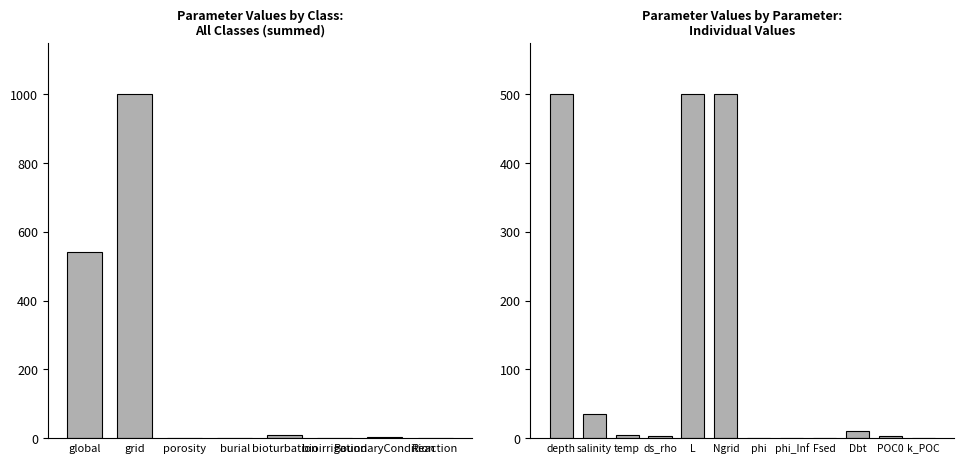

True or false: the data shows 0.3 at porosity.

False